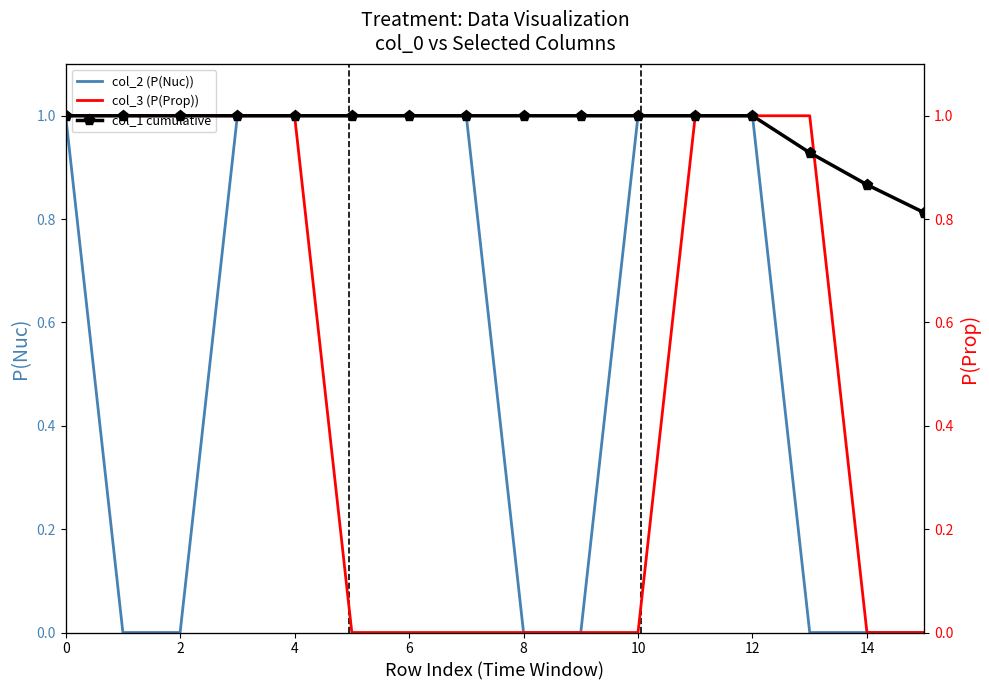

How many lines are shown in the chart?

3